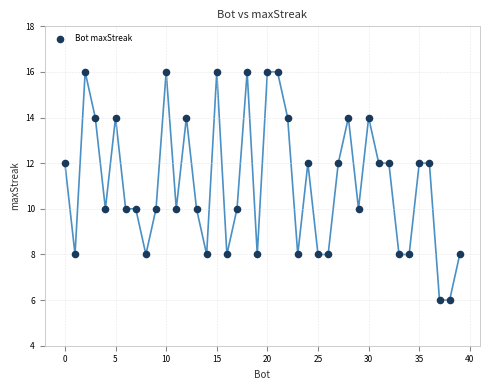

What is the range of X values (max minus min)?

39